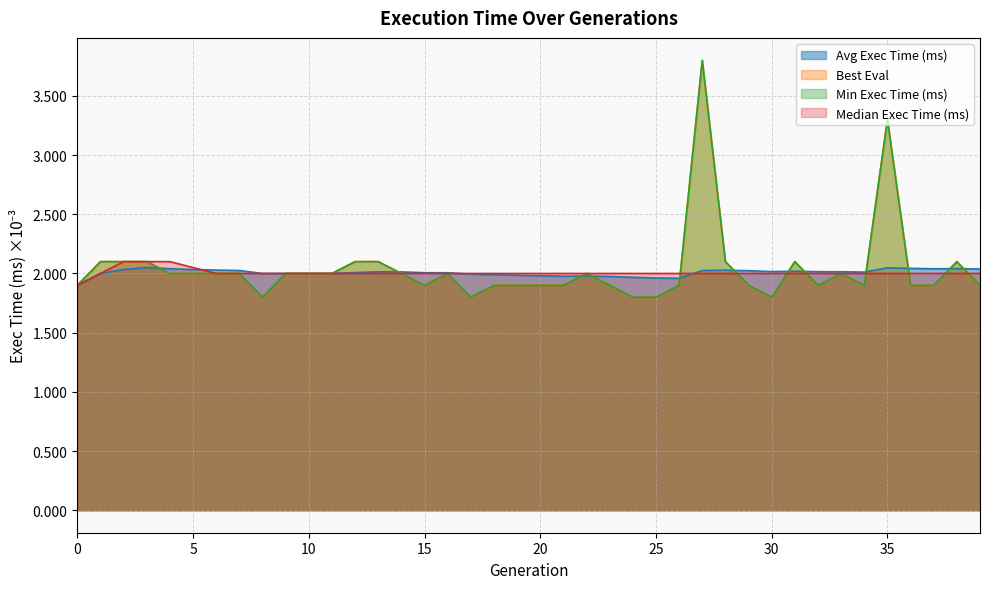

True or false: Median Exec Time (ms) has a value of 0.0 at 23.

False